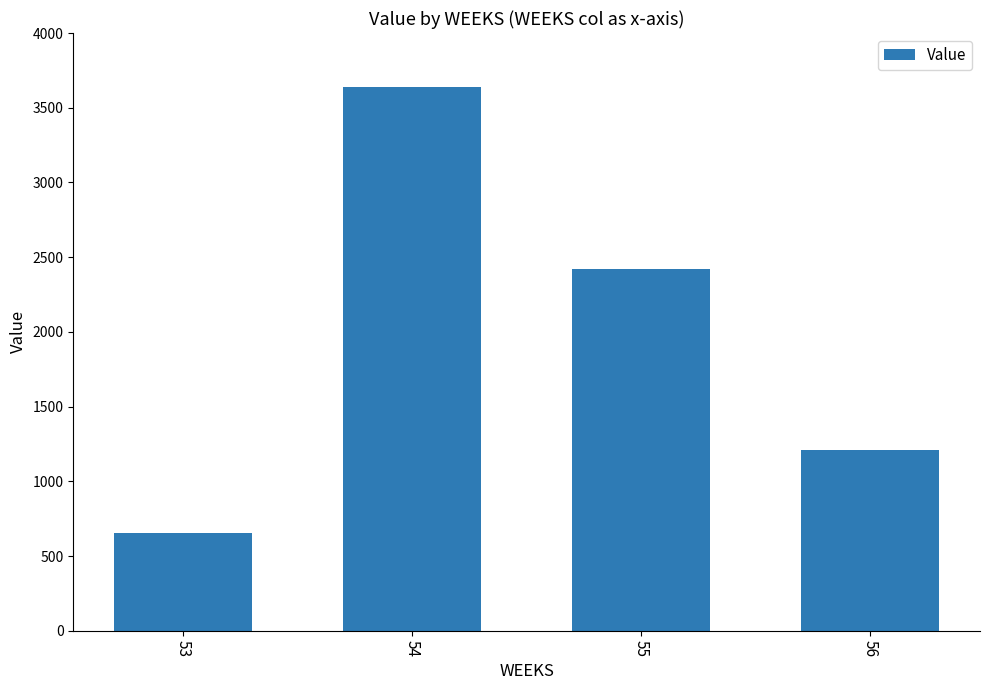

Is it true that the value at 53 is 650.8?

True